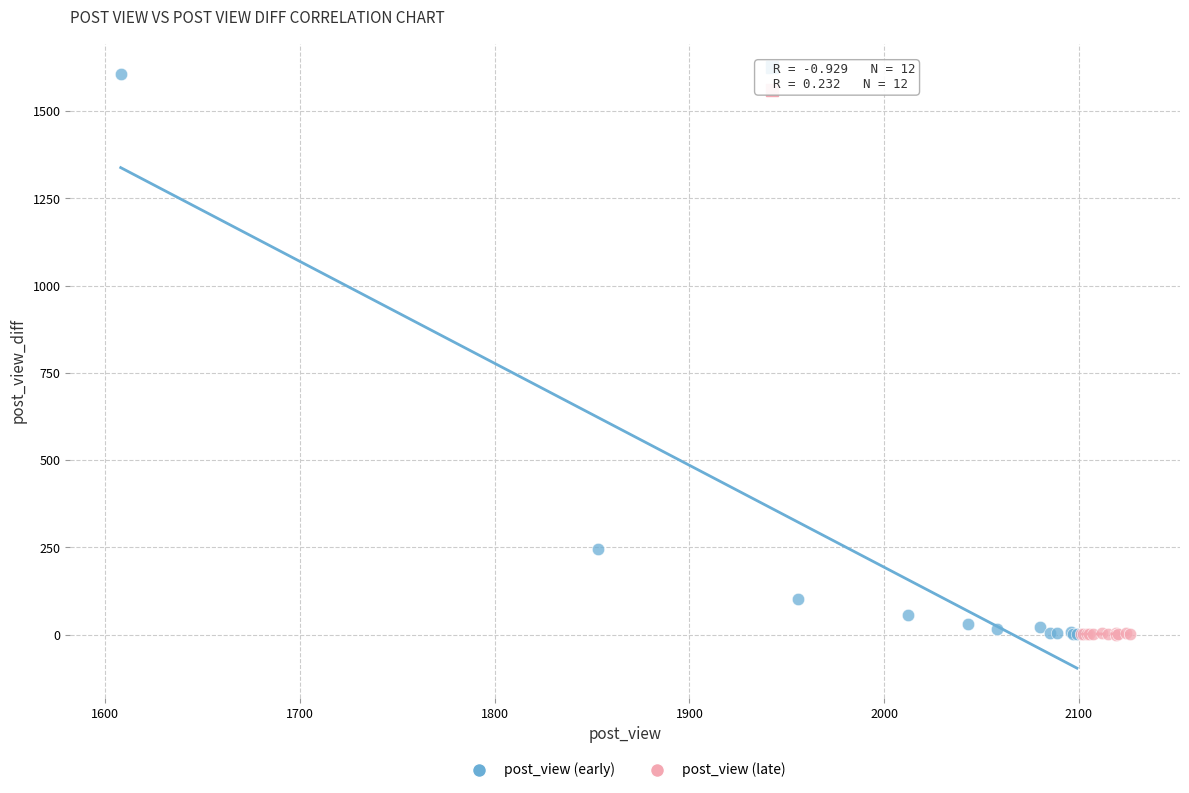

Which series has the largest Y range (max minus min)?

post_view (early)